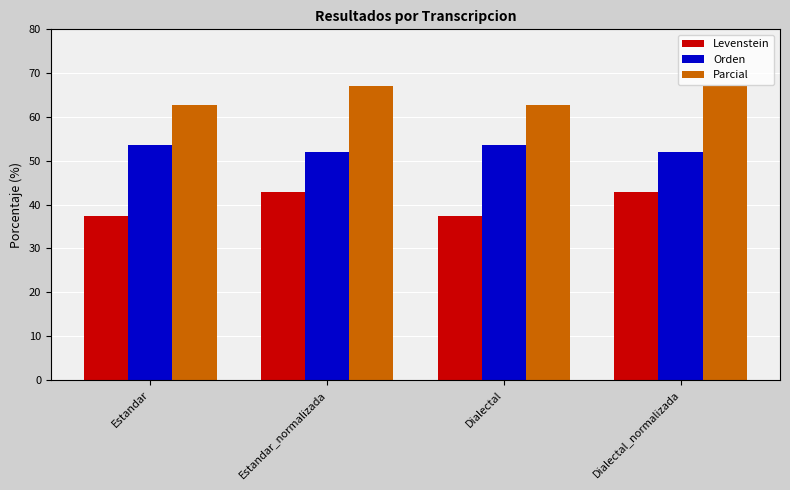

Are the bars grouped side by side (vs. stacked)?

Yes